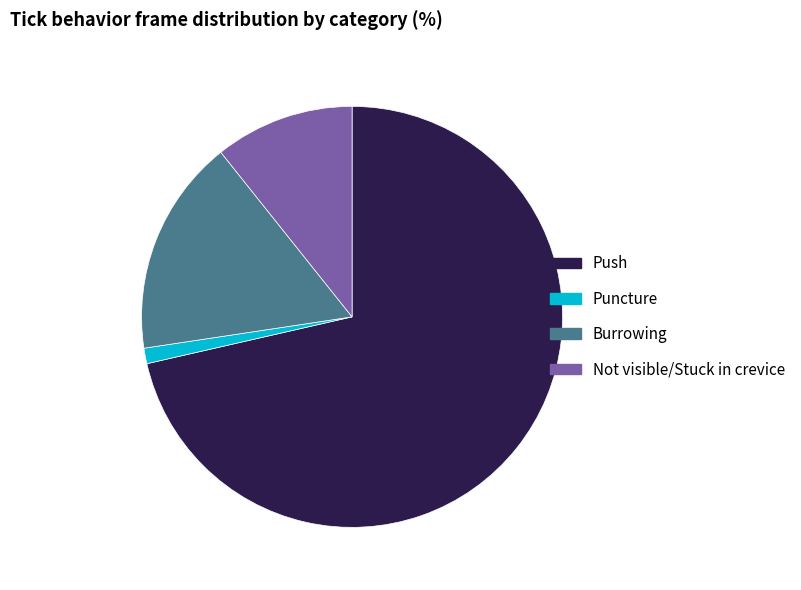

What is the smallest slice in the pie chart?

Puncture